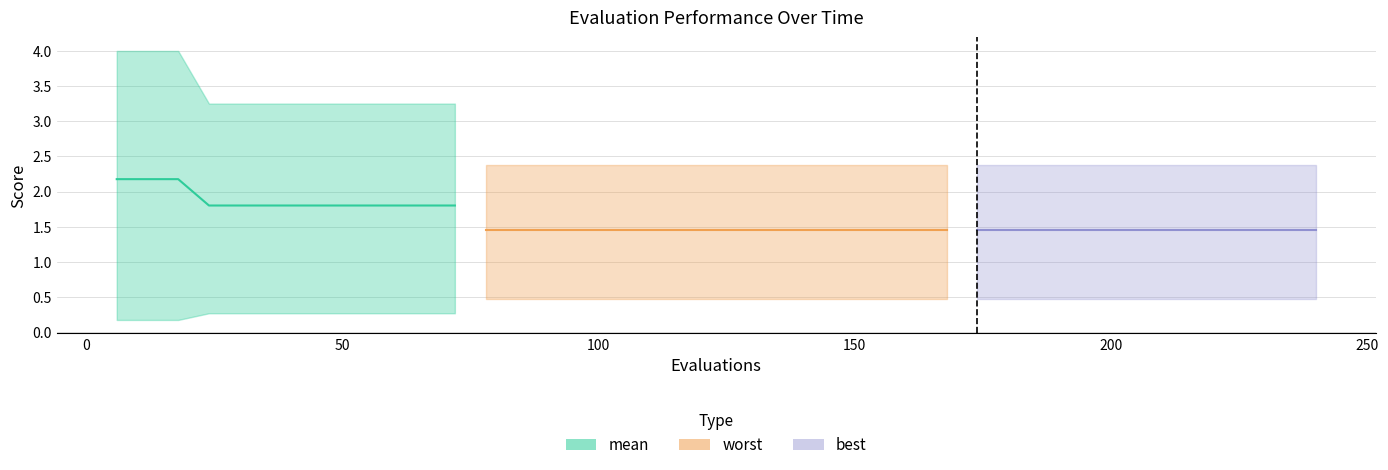

True or false: mean has a value of 2.6 at 60.

False